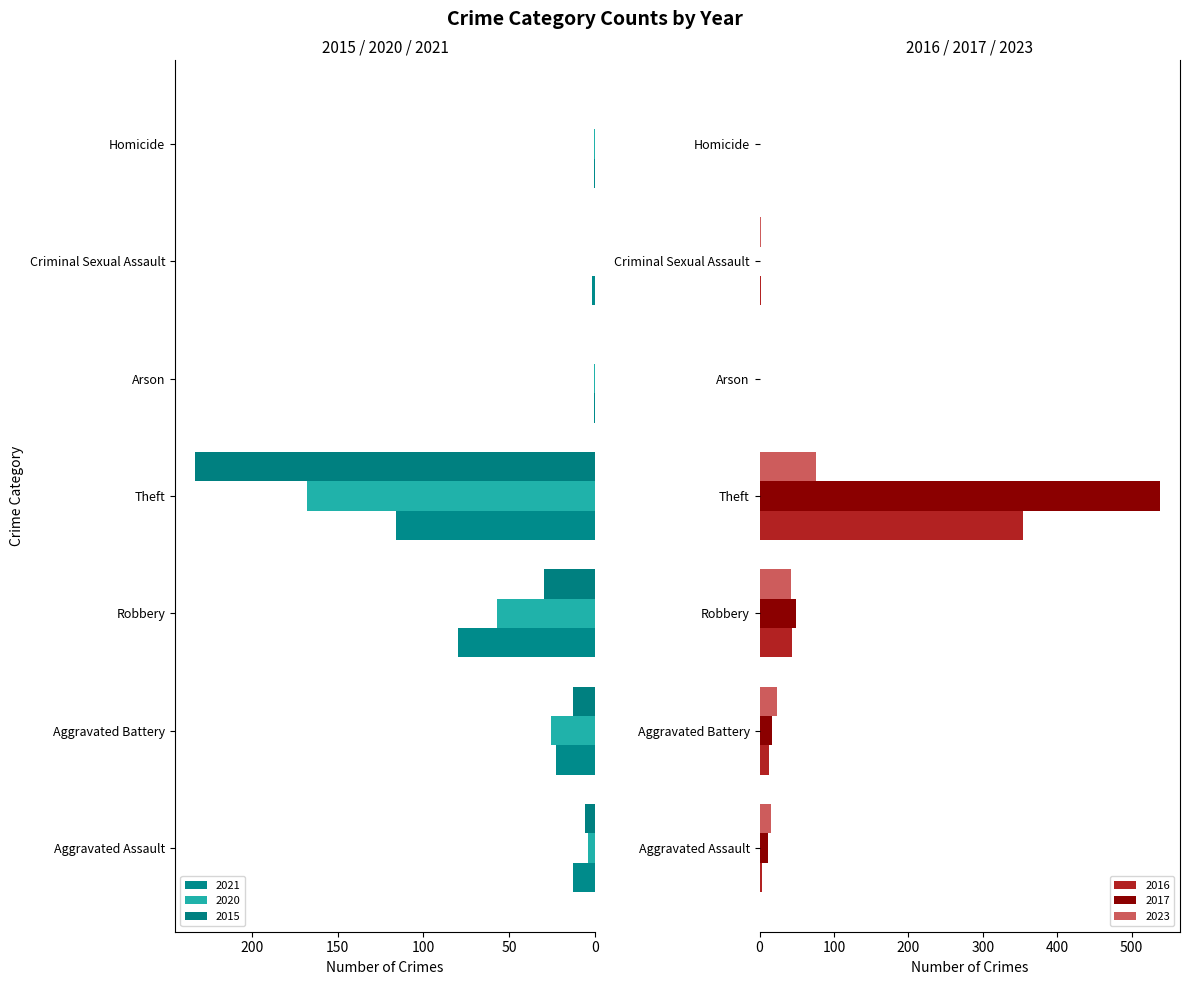

At which label does 2016 first exceed 3?

Aggravated Battery